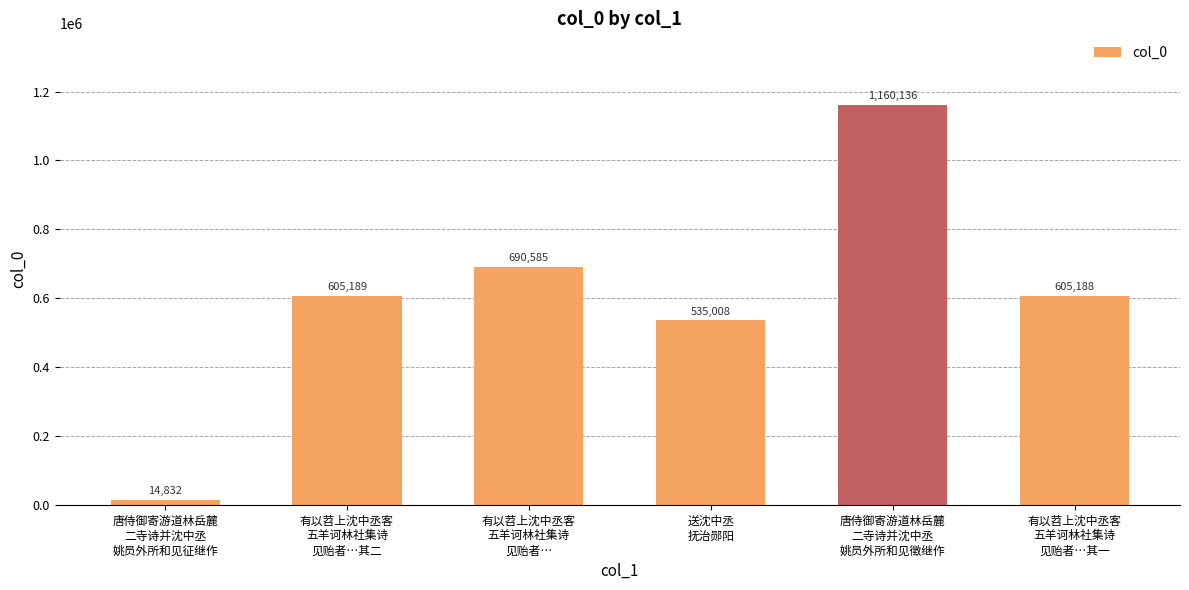

Does the chart contain stacked bars?

No